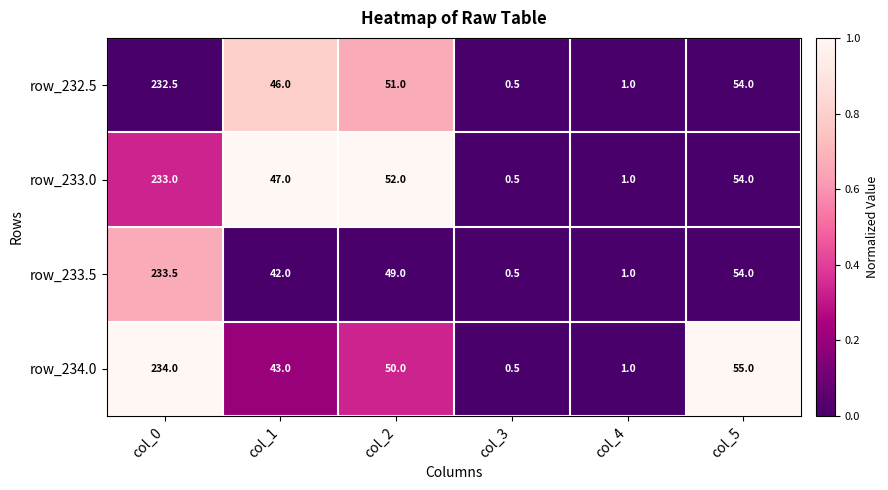

List the series in order of their overall mean, lowest first.

row_233.5, row_234.0, row_232.5, row_233.0